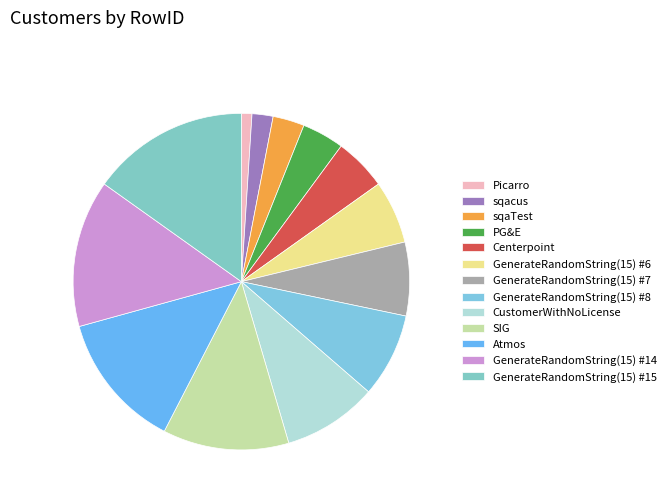

How many slices are in this pie chart?

13